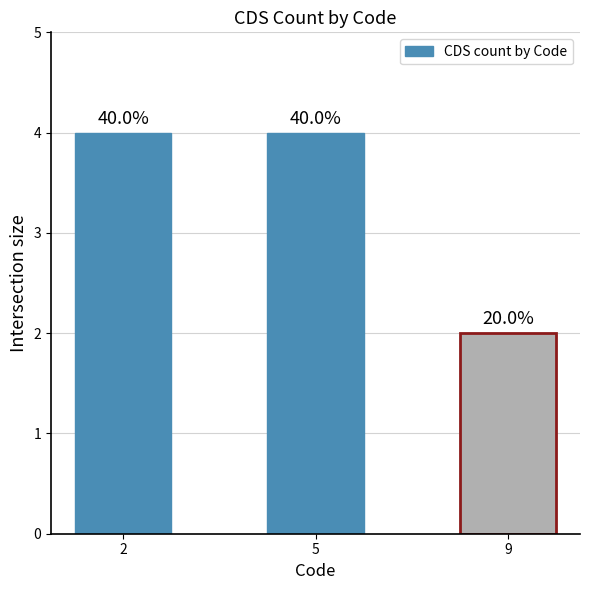

Does the chart contain any negative values?

No